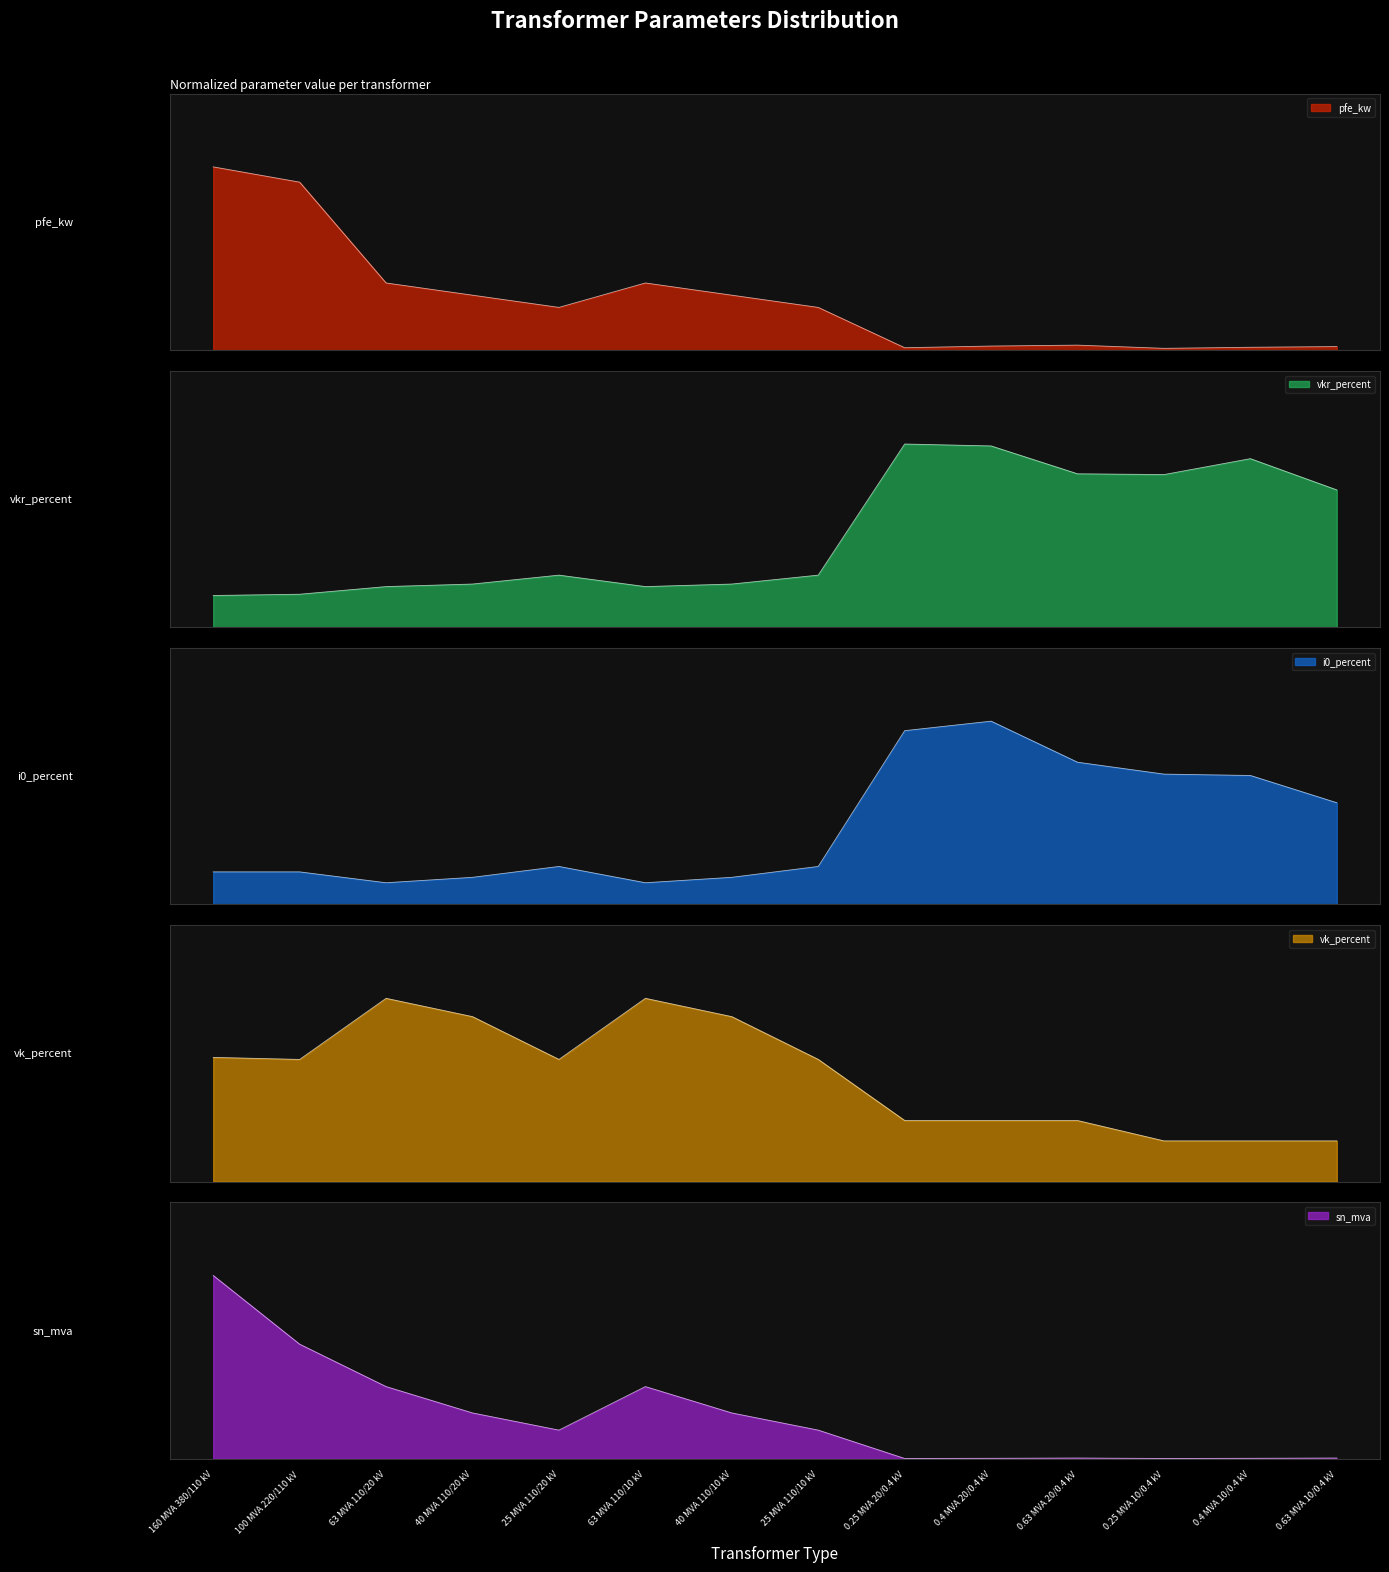

What are all the series names shown in the legend?

pfe_kw, vkr_percent, i0_percent, vk_percent, sn_mva